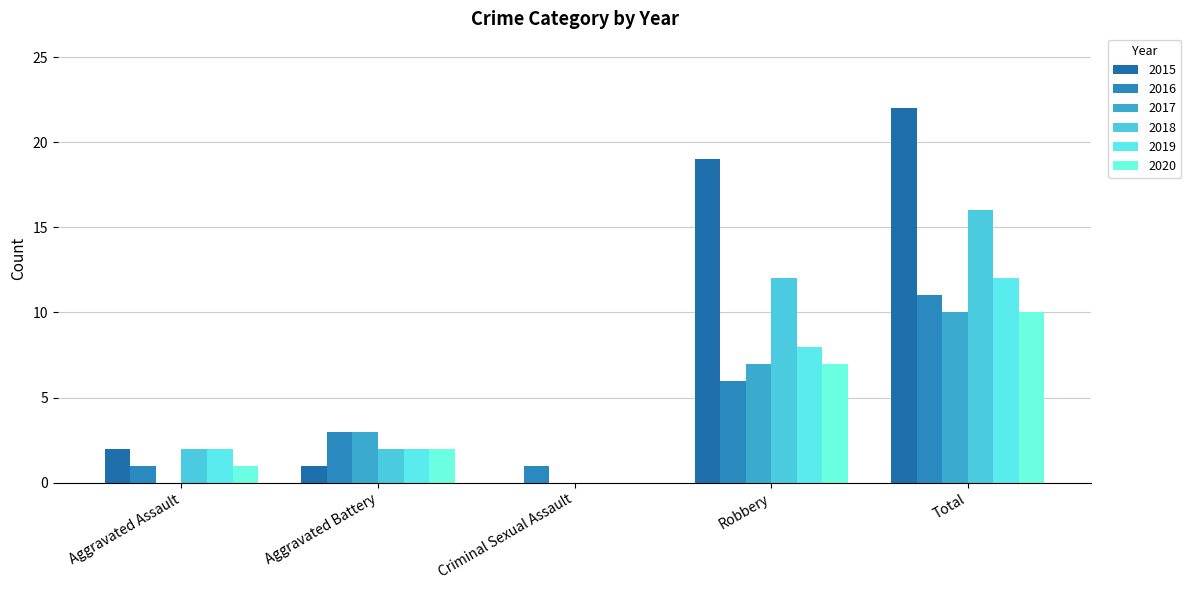

Does the chart contain stacked bars?

No